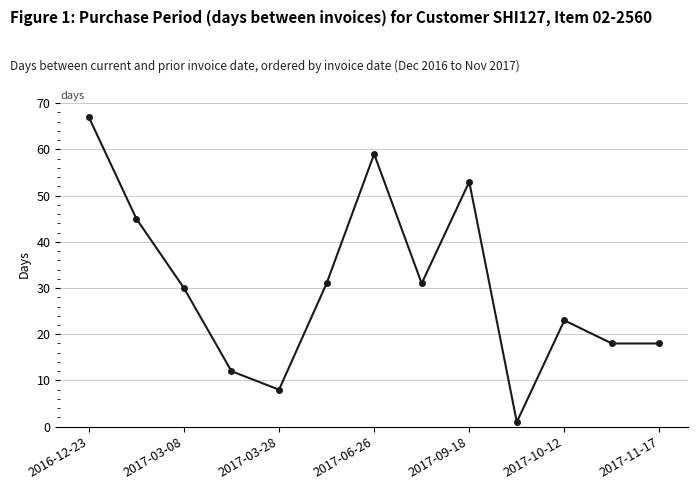

What is the value of the 13th point from the left?

18